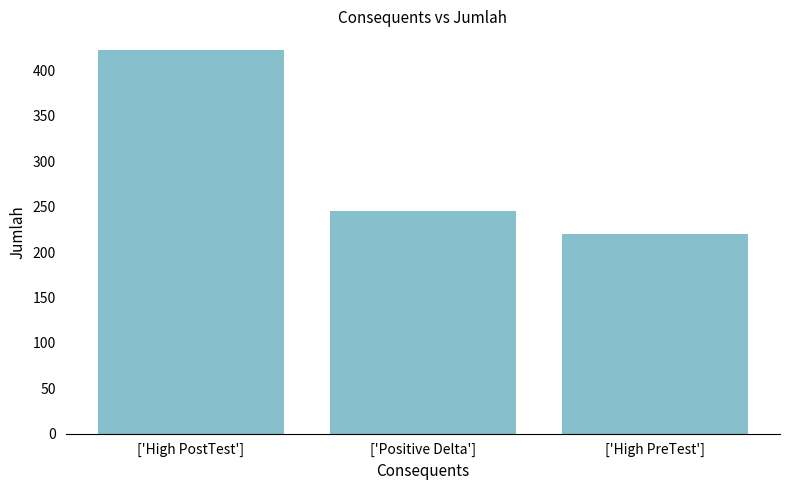

What is the approximate value at ['Positive Delta']?

245